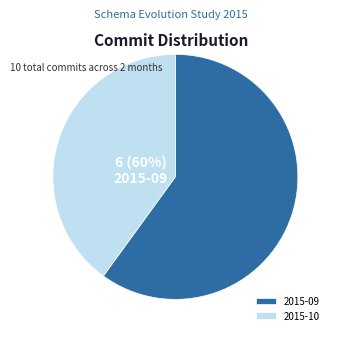

How many slices are in this pie chart?

2